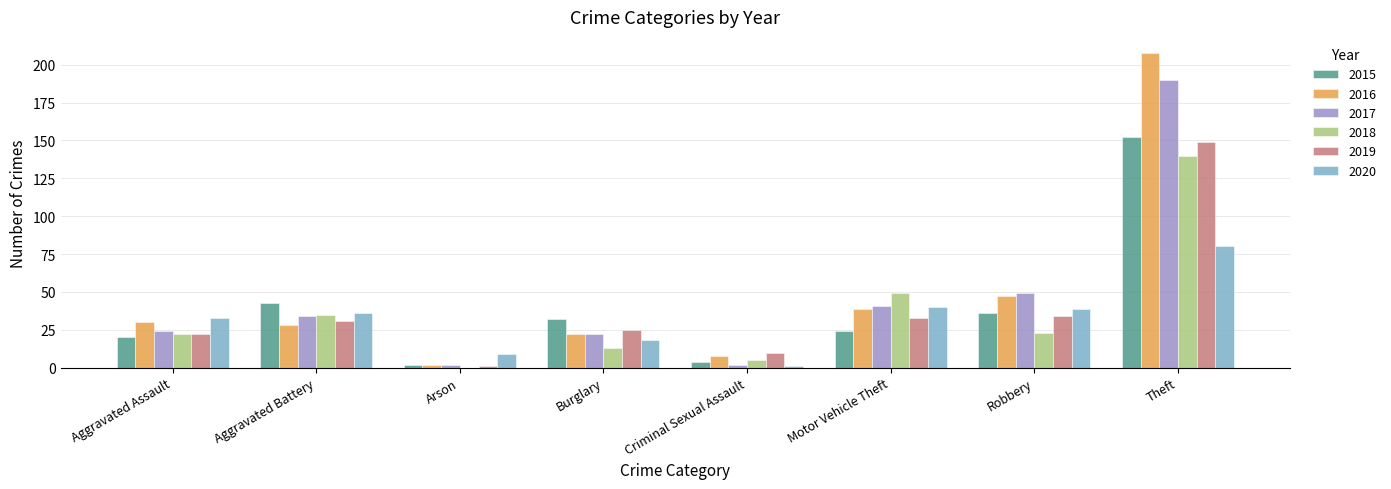

The value of 2015 at Robbery is 16. True or false?

False